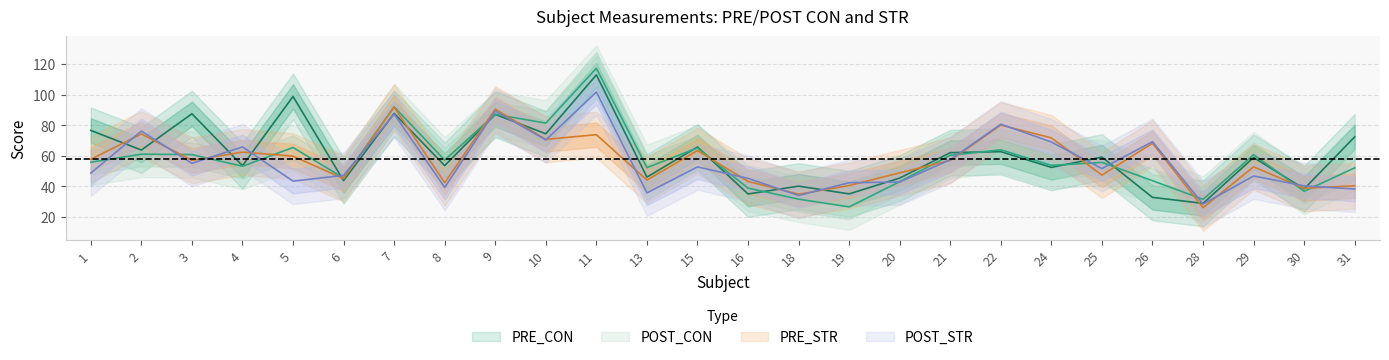

What are all the series names shown in the legend?

PRE_CON, POST_CON, PRE_STR, POST_STR